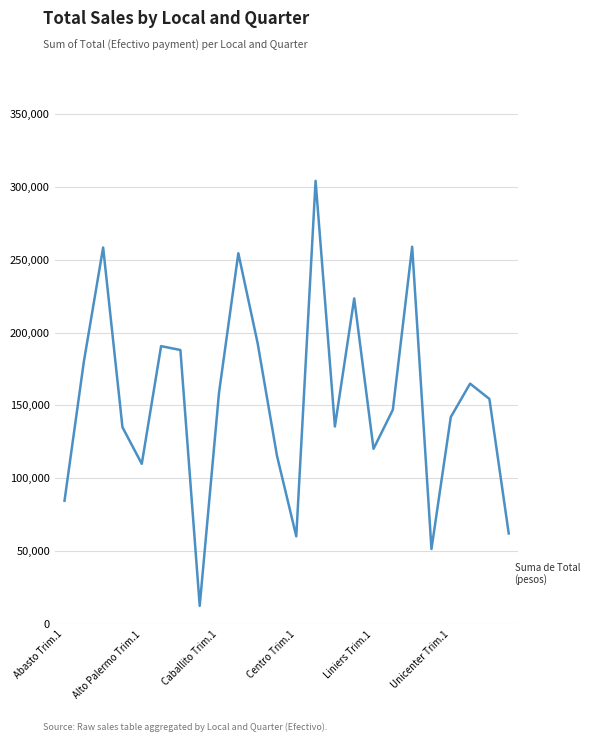

True or false: there are more than 0 points higher than both neighbors.

True